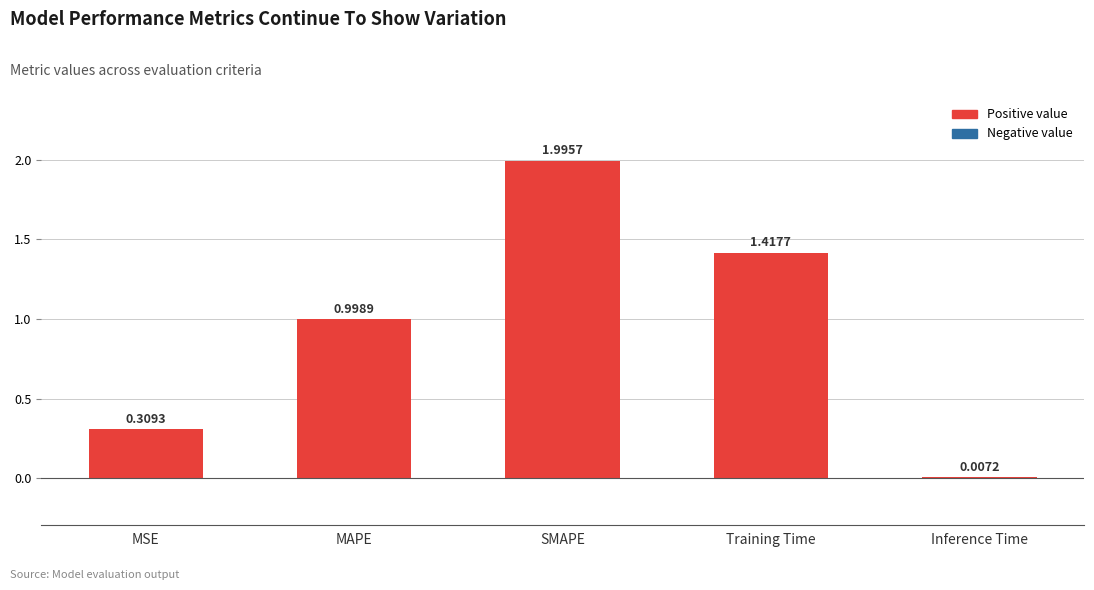

At which label is the value closest to 1?

MAPE